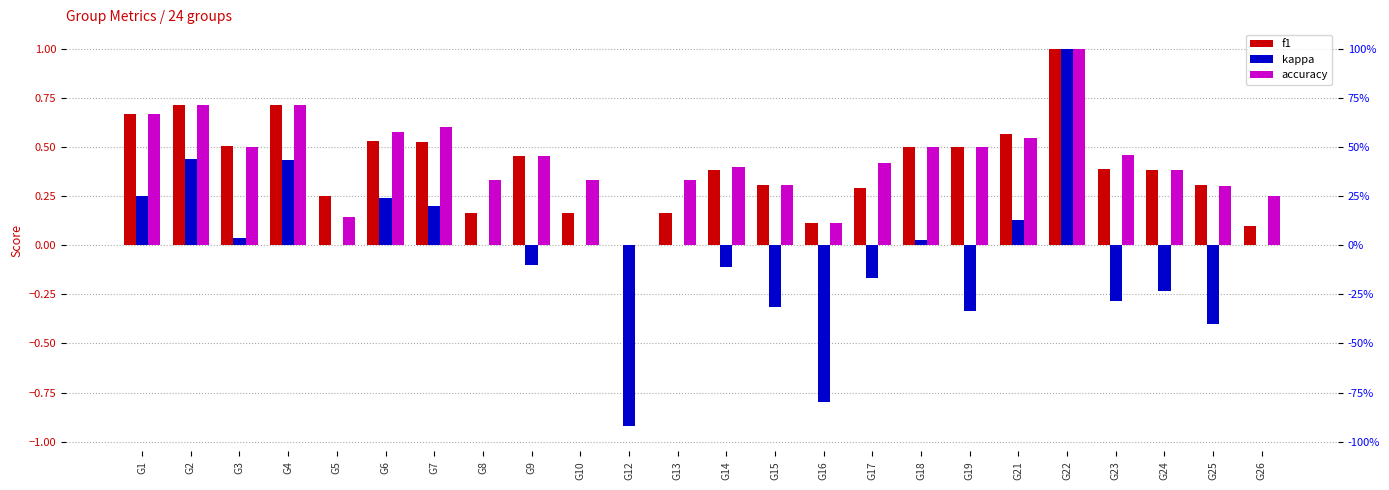

At which category is the sum across all series the highest?

G22